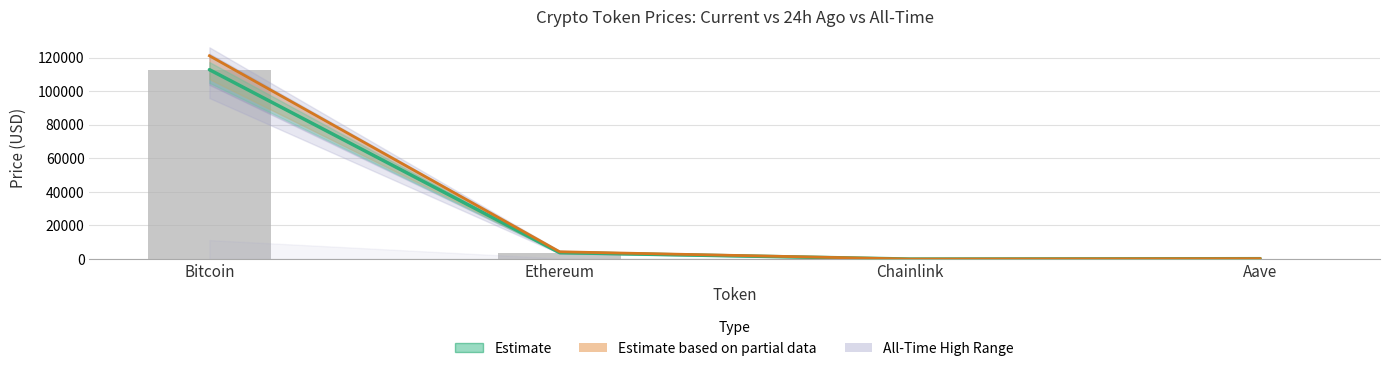

How many data points does each series have?

4